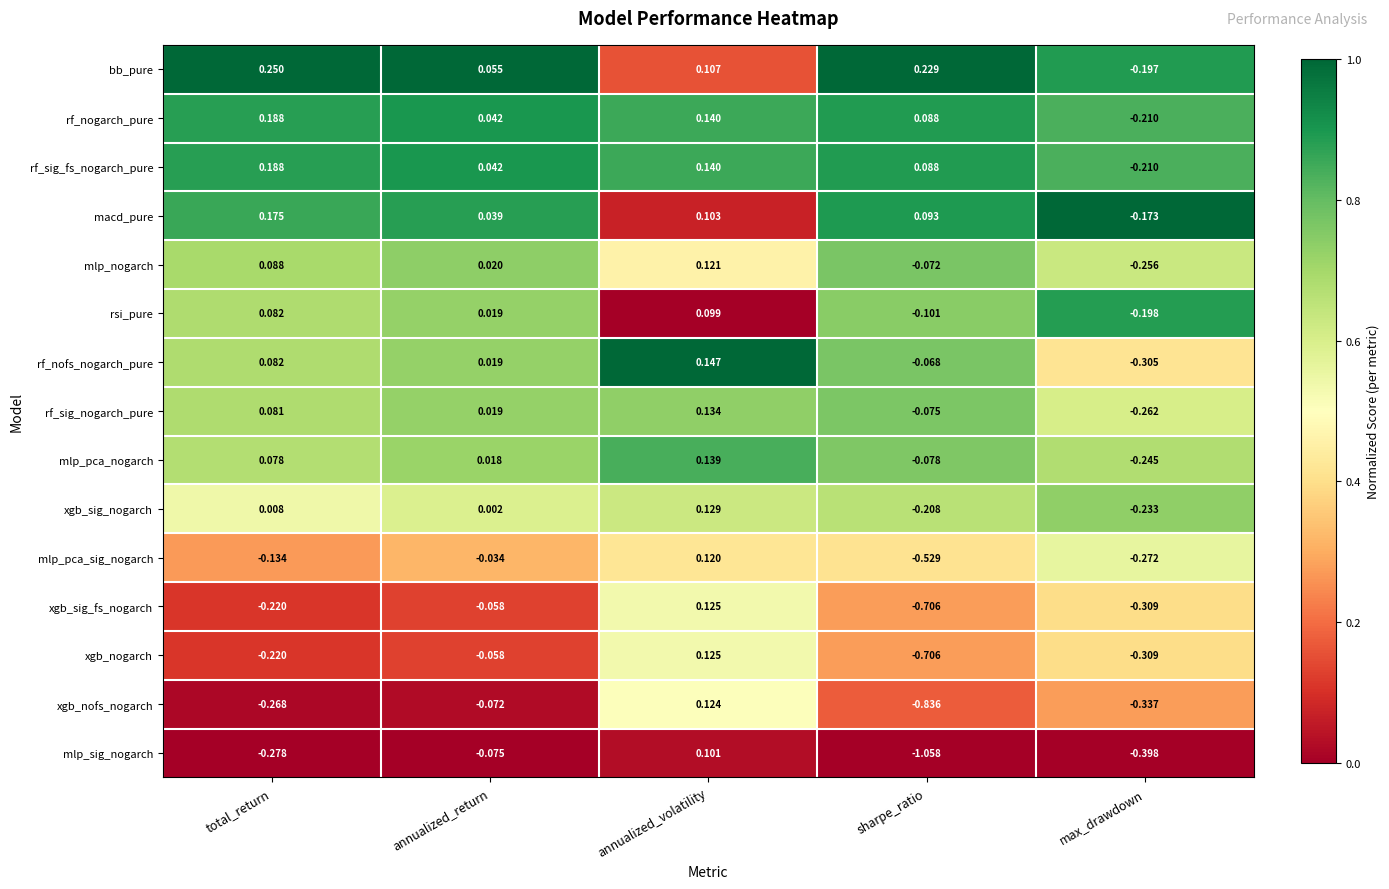

Where does the rf_nogarch_pure series first go above 0?

total_return